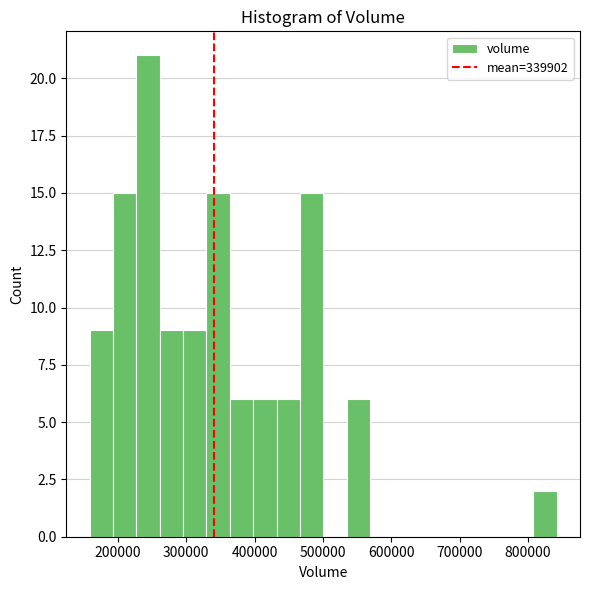

Read against the x-axis, roughly where is the centre of the tallest bar?

240000